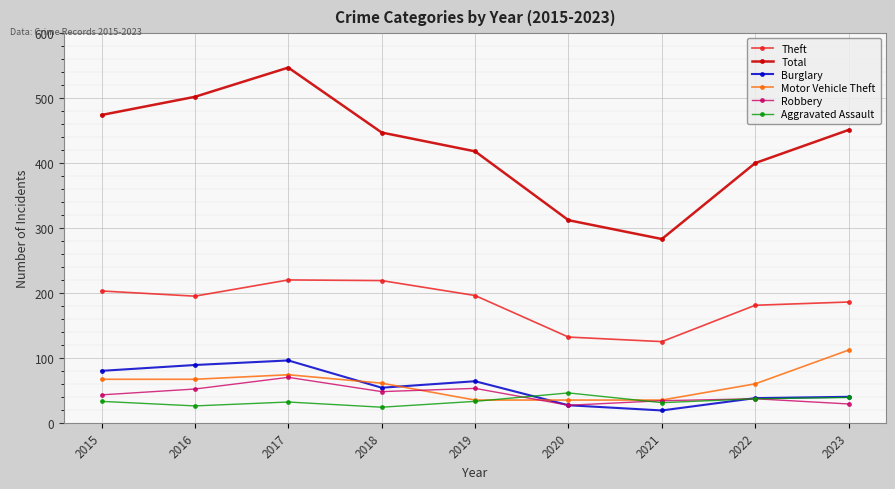

What is the maximum value shown in the chart?

547